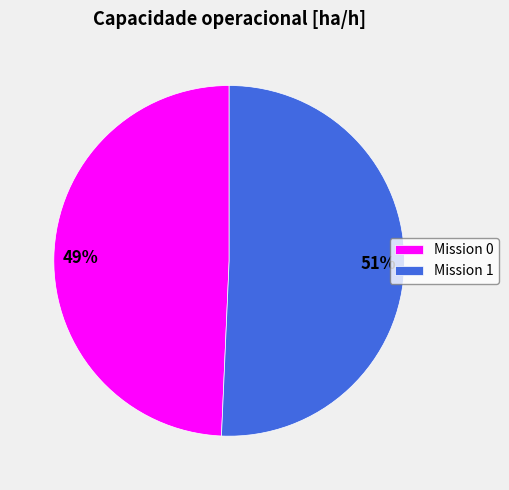

To the nearest percent, what is the average slice percentage?

50%